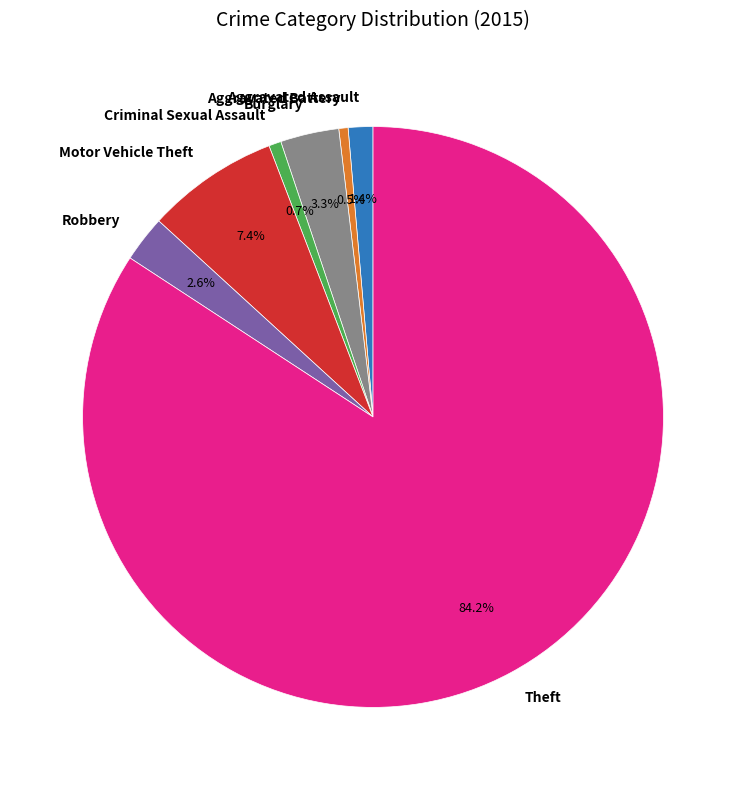

Is it true that Motor Vehicle Theft is 7% of the pie?

True